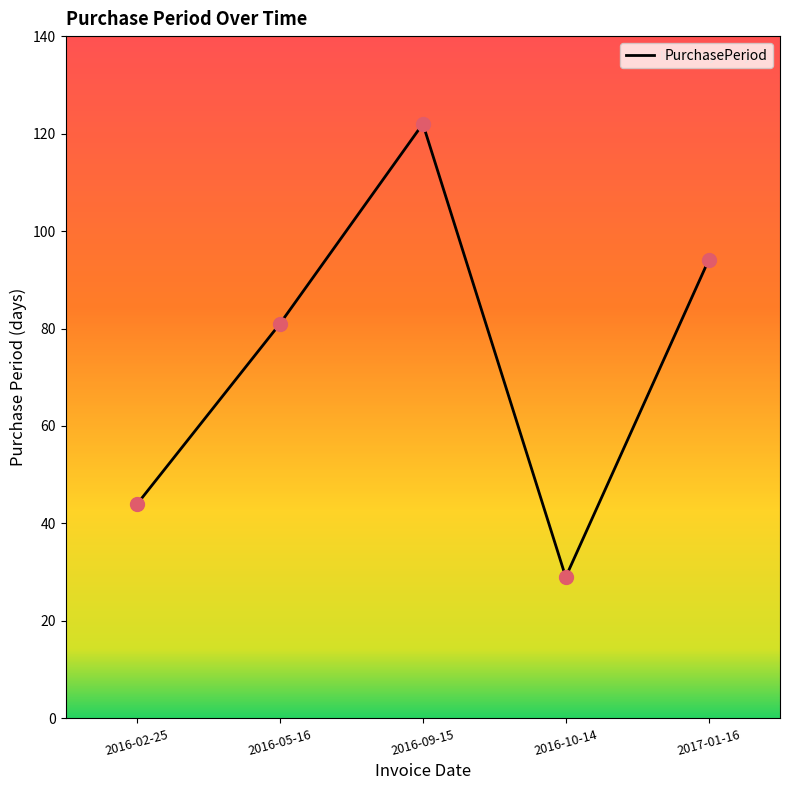

What is the change in value from 2016-02-25 to 2016-09-15?

+78